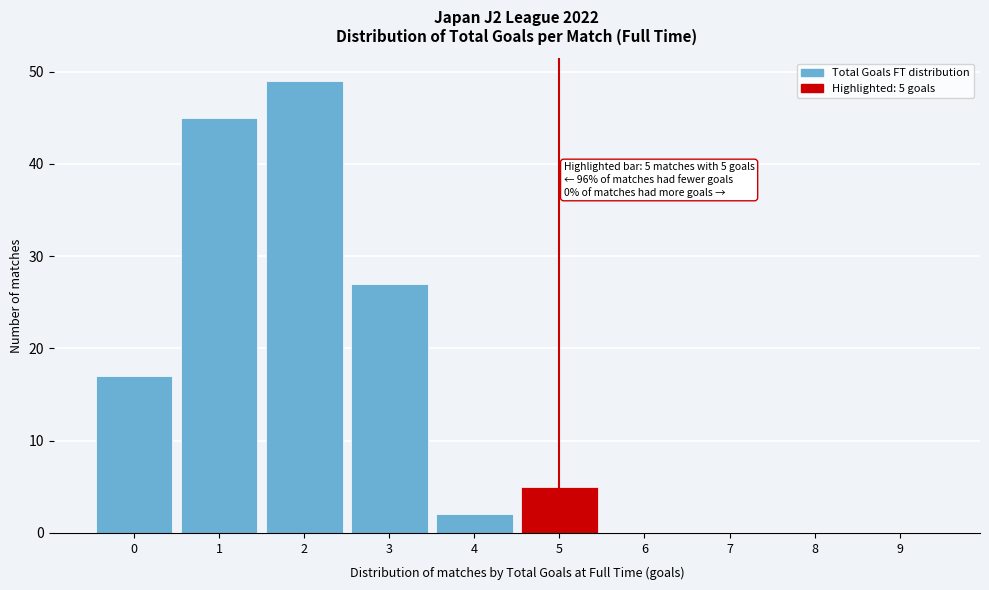

Reading left to right, what are all the values shown in this chart?

0=17	1=45	2=49	3=27	4=2	5=5	6=0	7=0	8=0	9=0